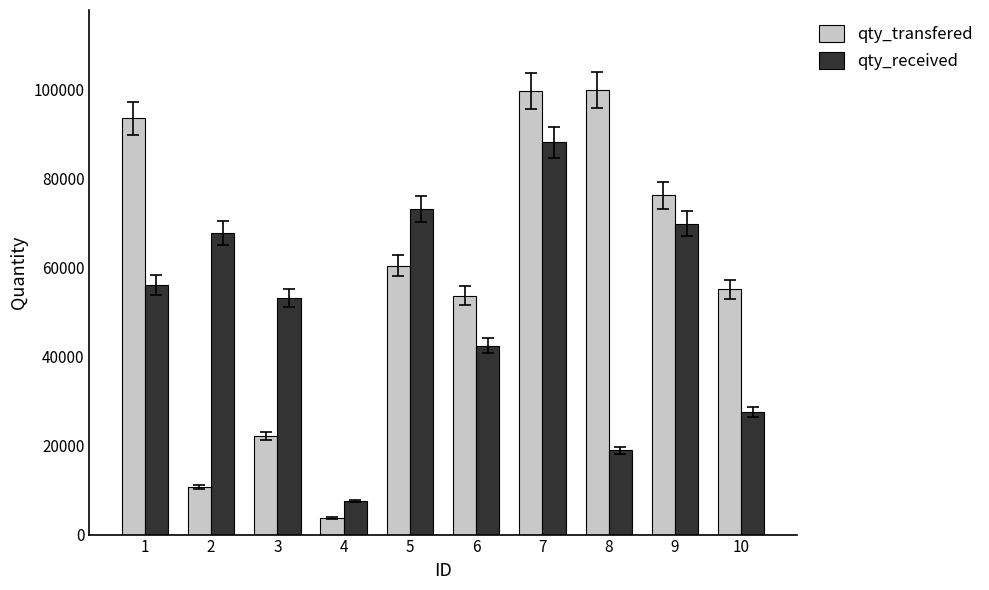

What are all the series names shown in the legend?

qty_transfered, qty_received